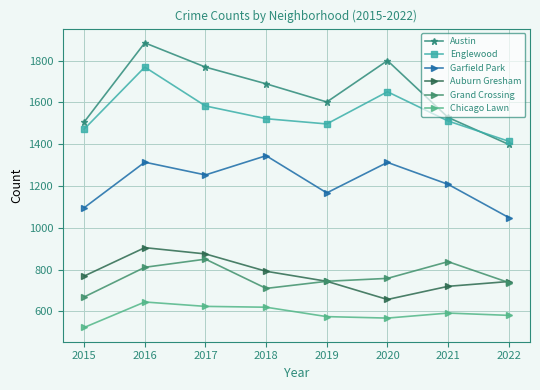

True or false: Chicago Lawn and Englewood intersect in this chart.

False